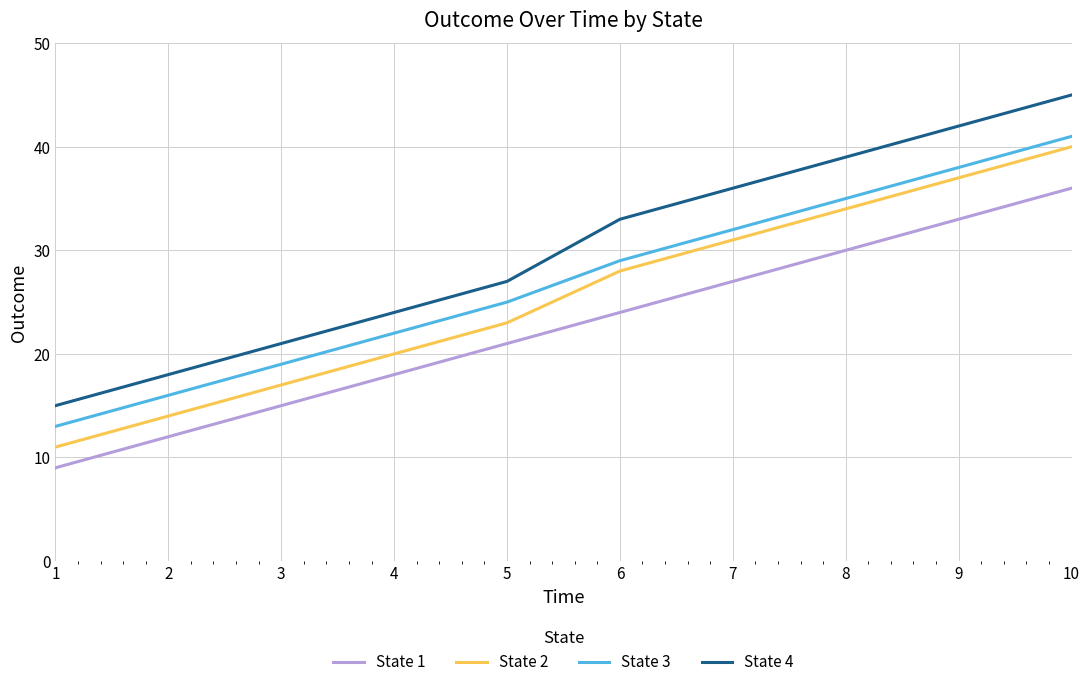

The value of State 3 at 1 is 21. True or false?

False